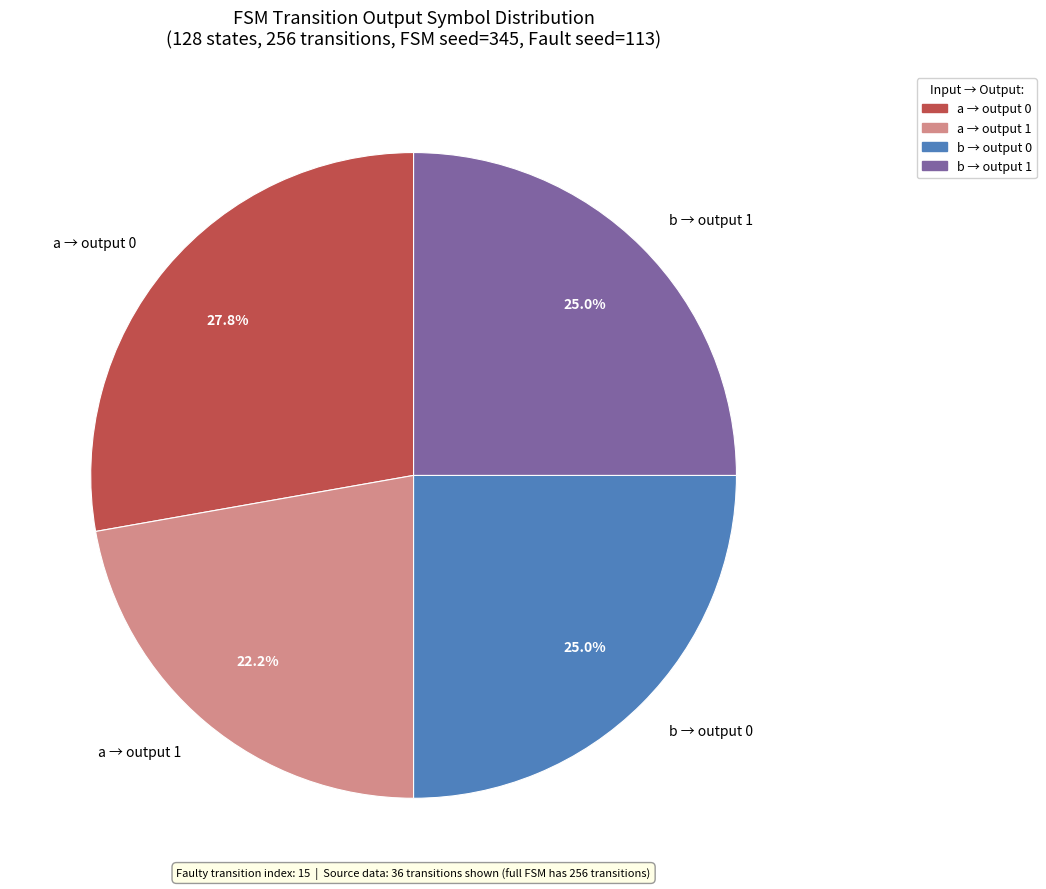

Which has a higher value, a → output 0 or a → output 1?

a → output 0